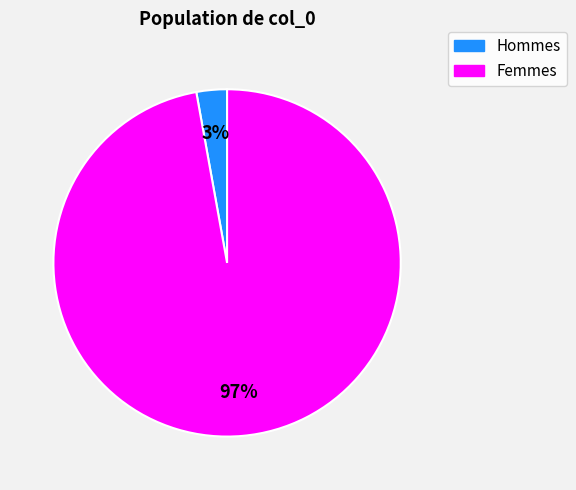

Which category has the biggest portion of the pie?

Femmes